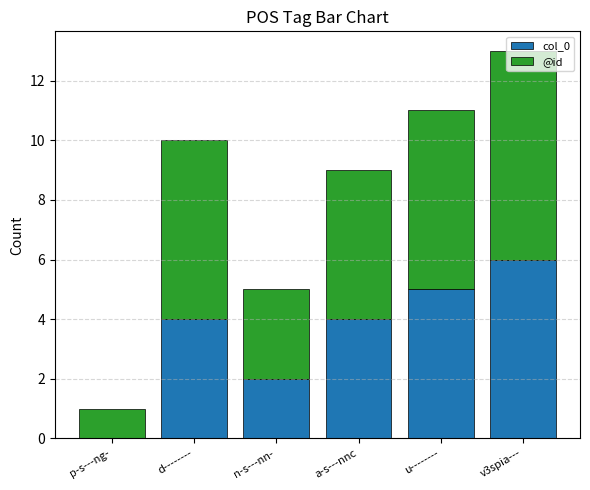

Is it true that col_0 equals 6 at v3spia---?

True